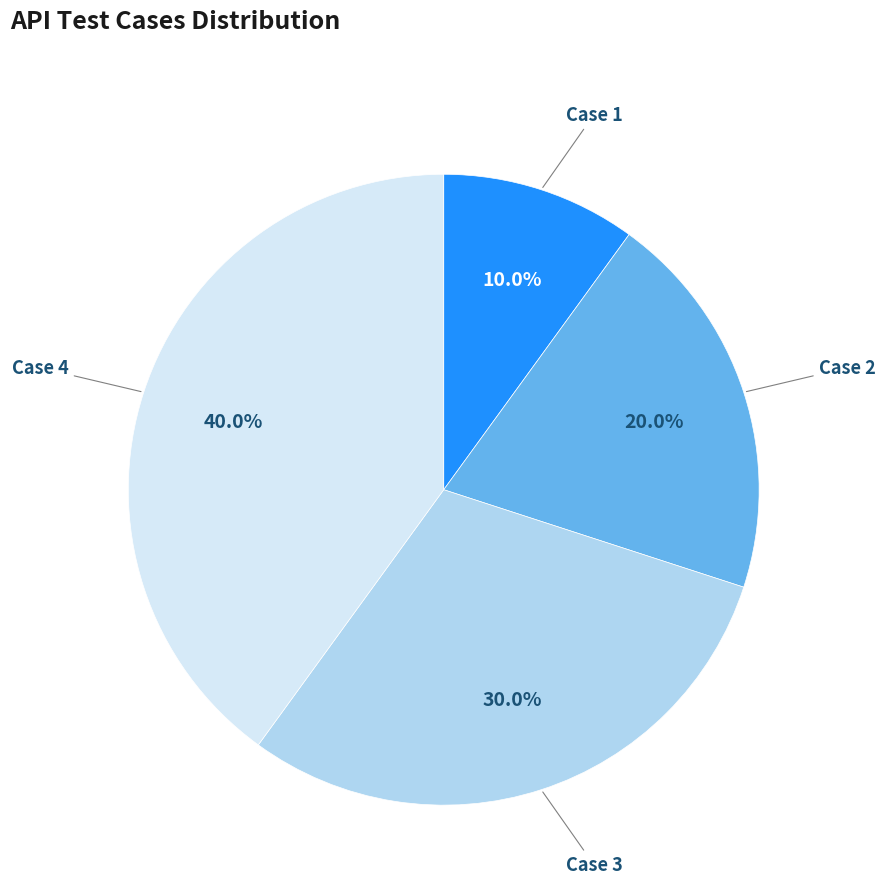

True or false: Case 1 accounts for 10% of the total.

True